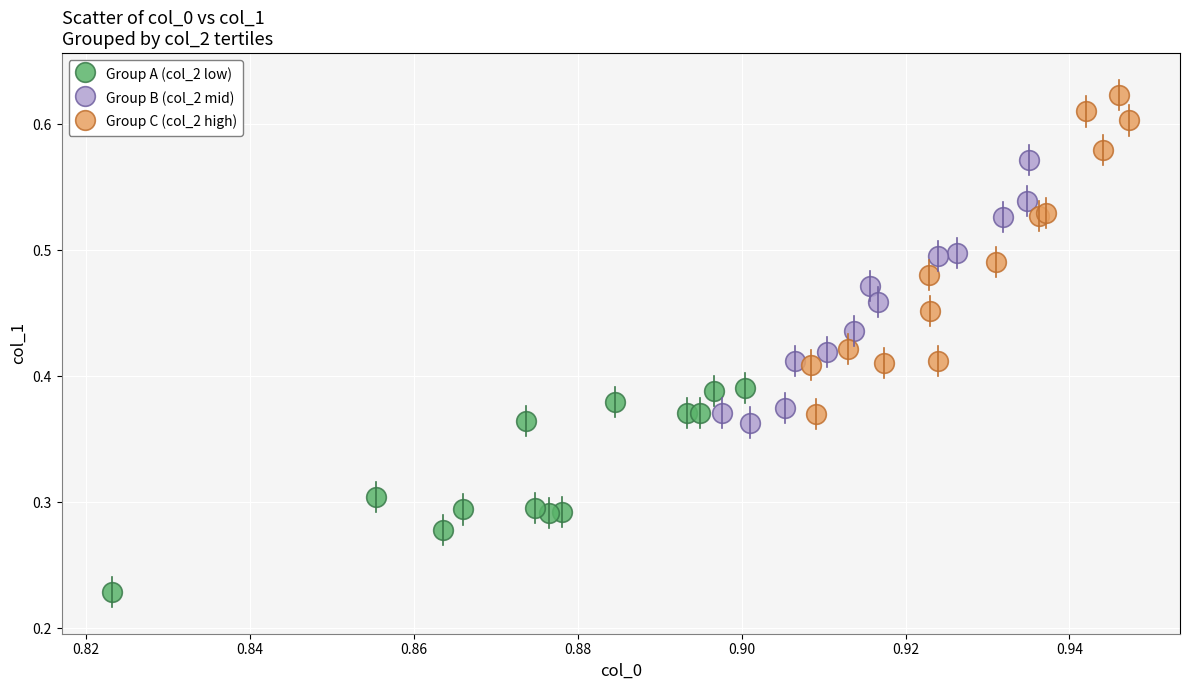

What are all the series names shown in the legend?

Group A (col_2 low), Group B (col_2 mid), Group C (col_2 high)